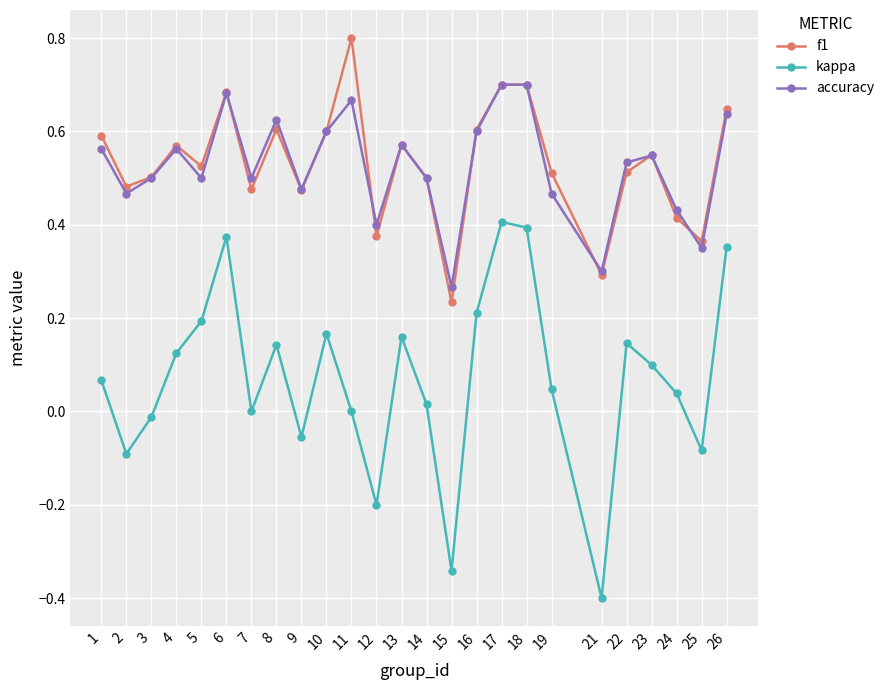

Count the number of data series in this chart.

3